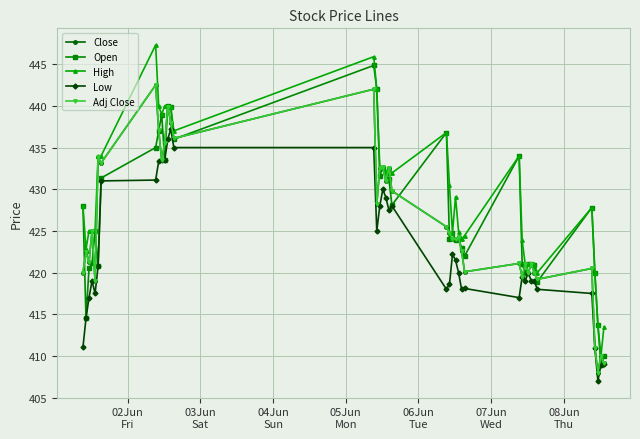

Is this an area chart (filled region under the line)?

No